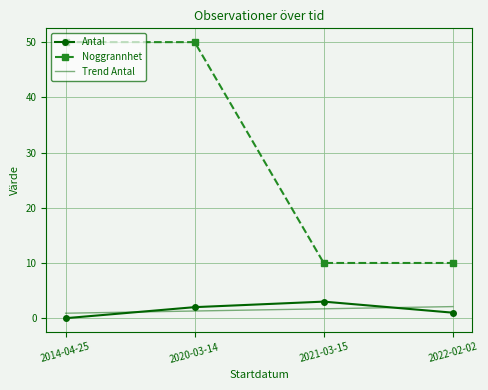

What is the difference between the maximum and second lowest values in the Trend Antal series?

0.8